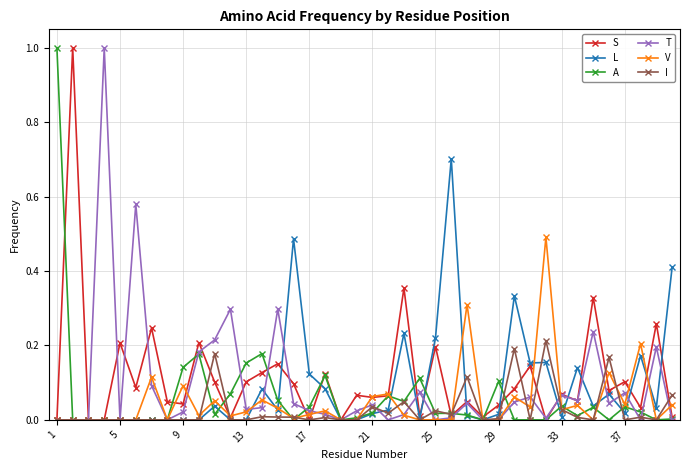

True or false: L has more than 2 interior local peaks.

True